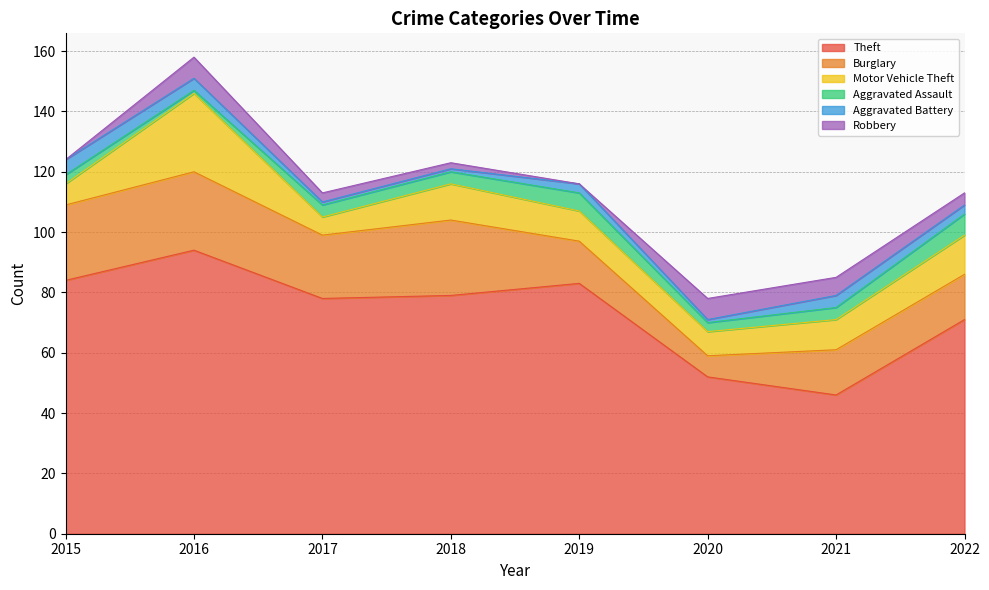

Reading left to right, list all the values displayed in this chart.

Theft: 84	94	78	79	83	52	46	71
Burglary: 25	26	21	25	14	7	15	15
Motor Vehicle Theft: 7	26	6	12	10	8	10	13
Aggravated Assault: 3	1	4	4	6	3	4	7
Aggravated Battery: 5	4	1	1	3	1	4	3
Robbery: 0	7	3	2	0	7	6	4